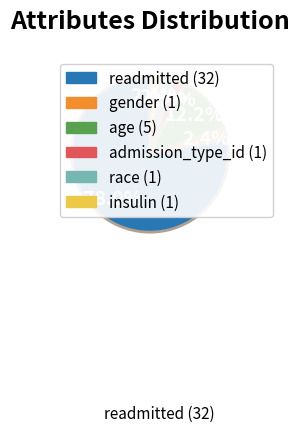

What is the largest slice in the pie chart?

readmitted (32)